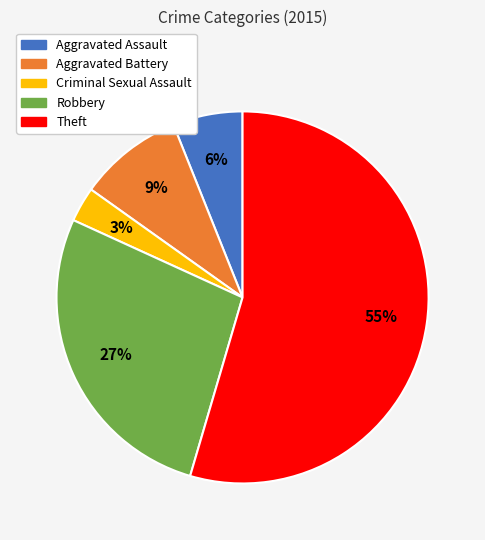

To the nearest percent, what portion does Theft represent?

55%